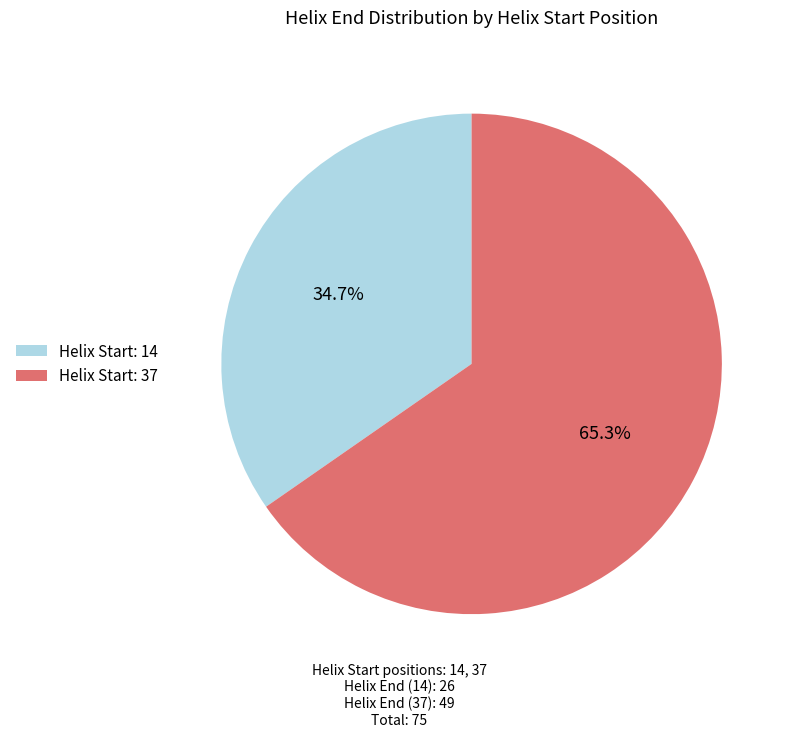

Rank the categories by value from lowest to highest.

Helix Start: 14, Helix Start: 37